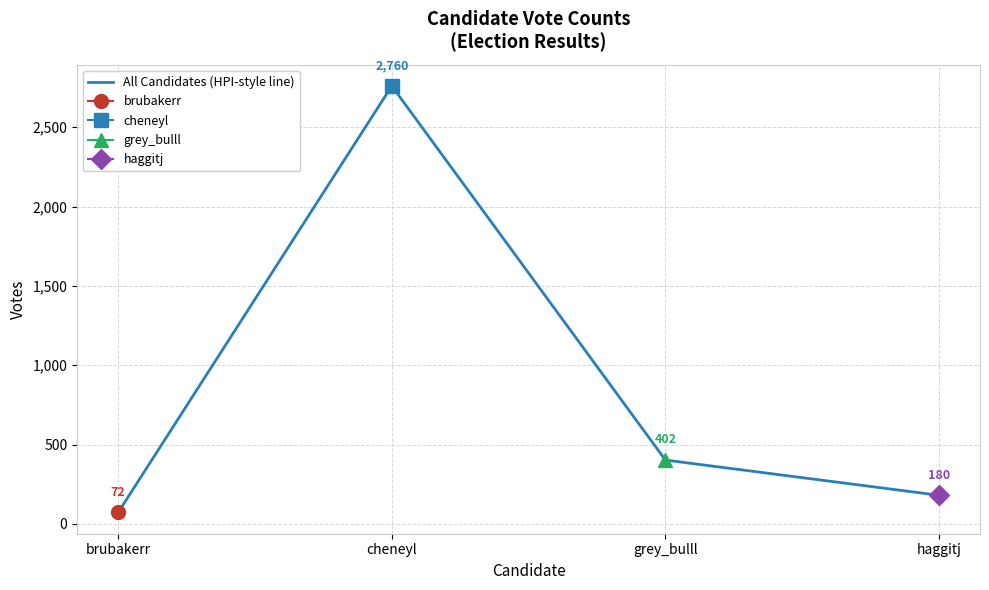

What is the change in value from cheneyl to grey_bulll?

-2358